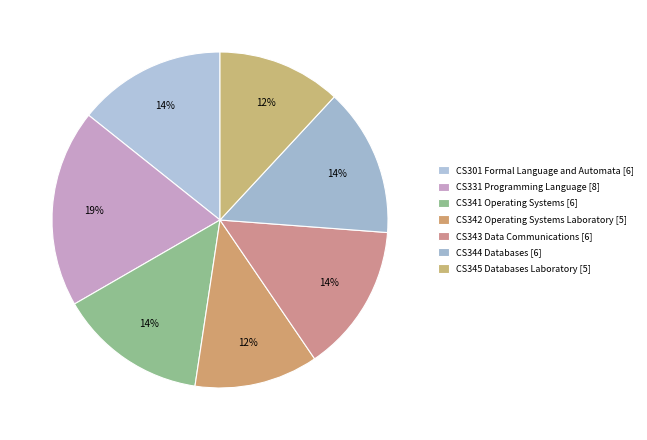

To the nearest percent, what portion does CS342 Operating Systems Laboratory represent?

12%